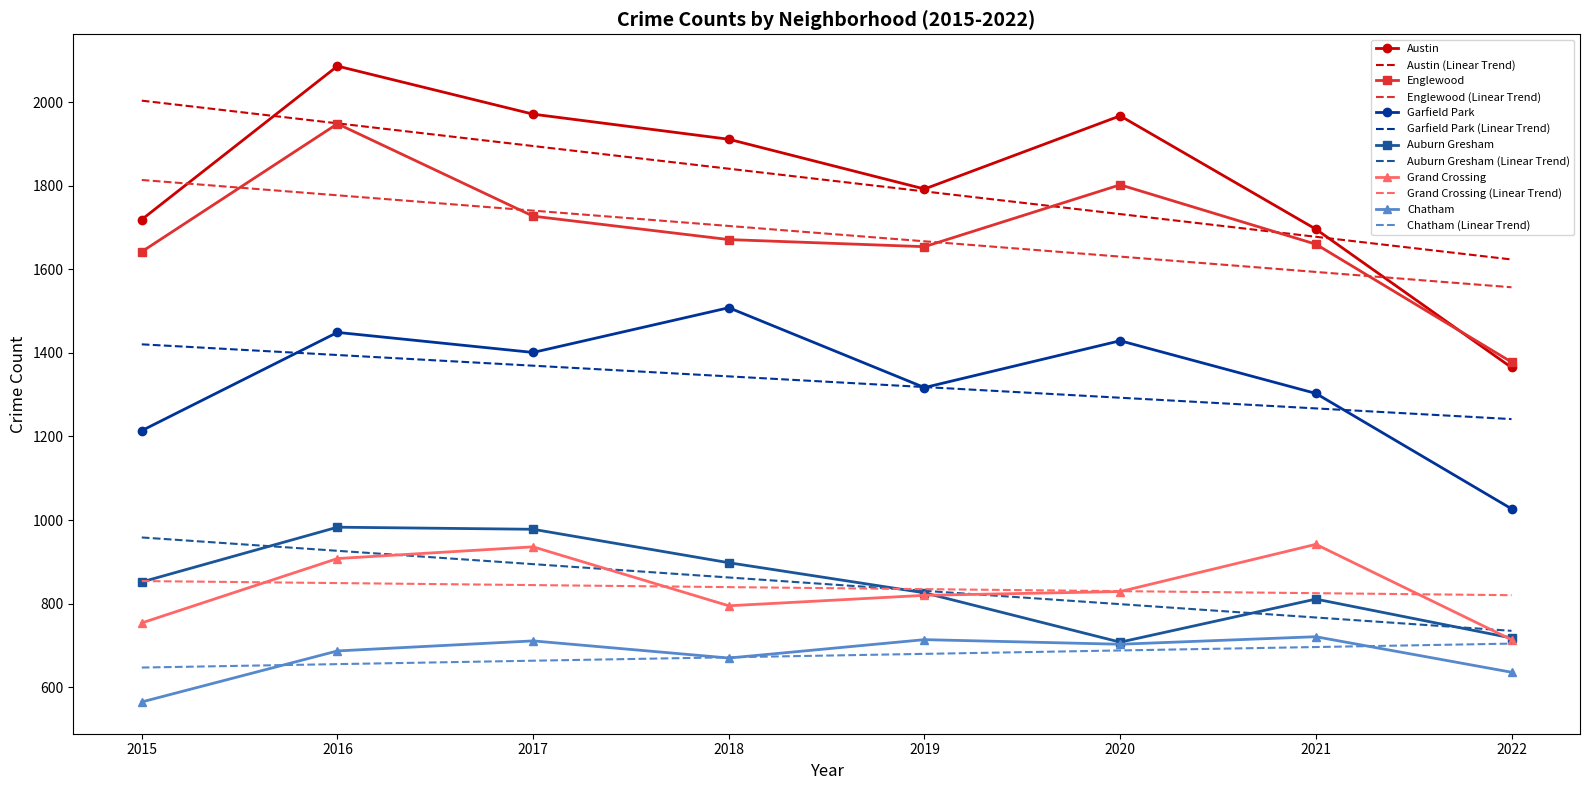

At which category is the sum across all series the highest?

2016